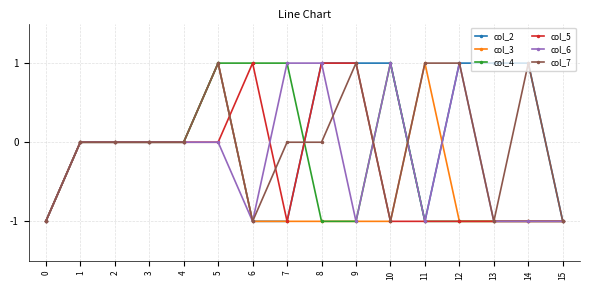

True or false: col_6 has more than 1 interior local peaks.

True